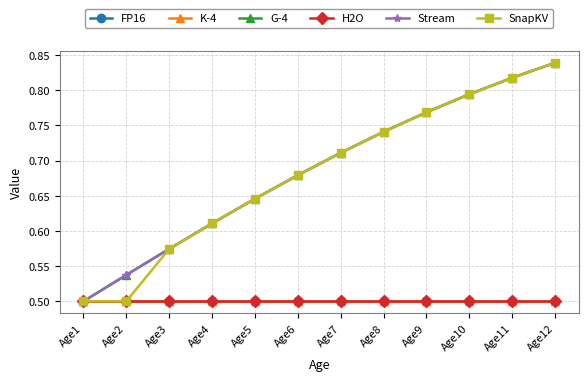

Does the chart display data point markers on the line(s)?

Yes